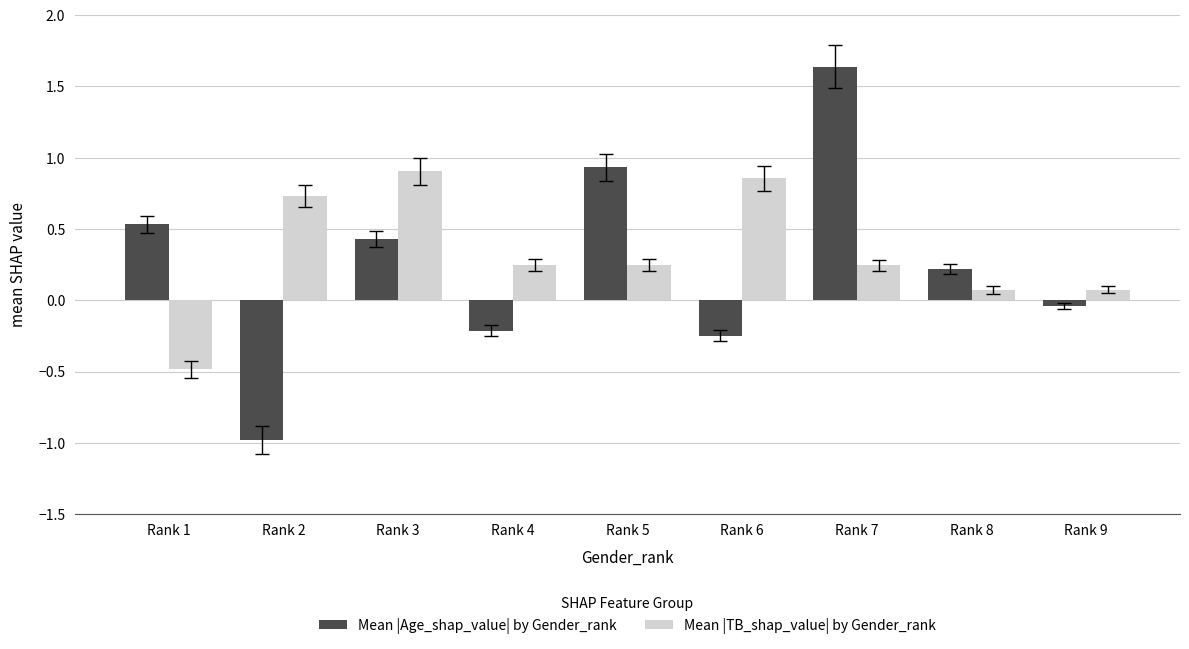

Is the value of Mean |Age_shap_value| by Gender_rank at Rank 2 greater than the value of Mean |TB_shap_value| by Gender_rank at Rank 3?

No